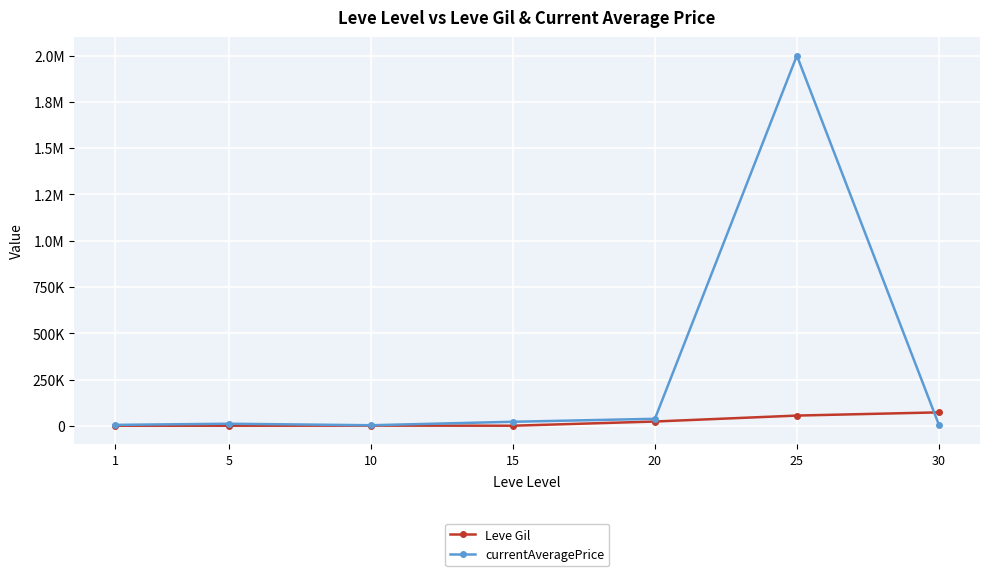

What are all the series names shown in the legend?

Leve Gil, currentAveragePrice